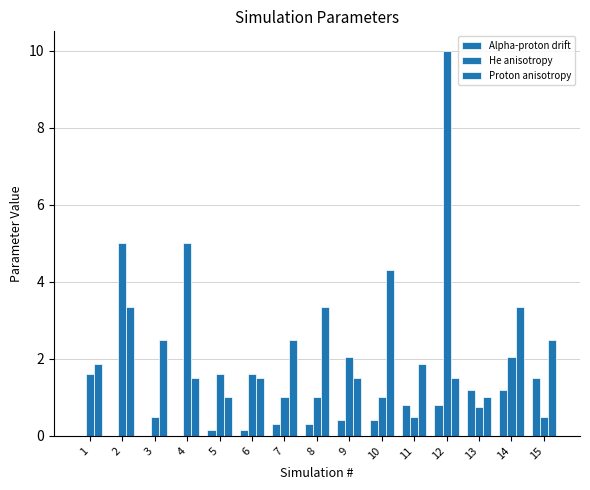

What is the sum of all Alpha-proton drift values?

7.3